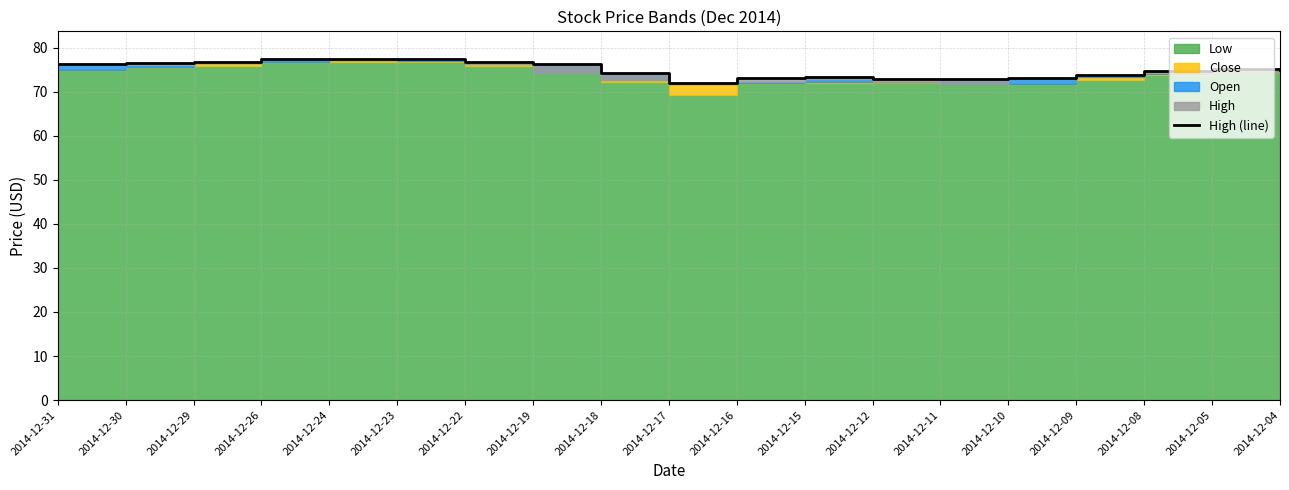

How many points are lower than both their immediate neighbors (excluding endpoints)?

2